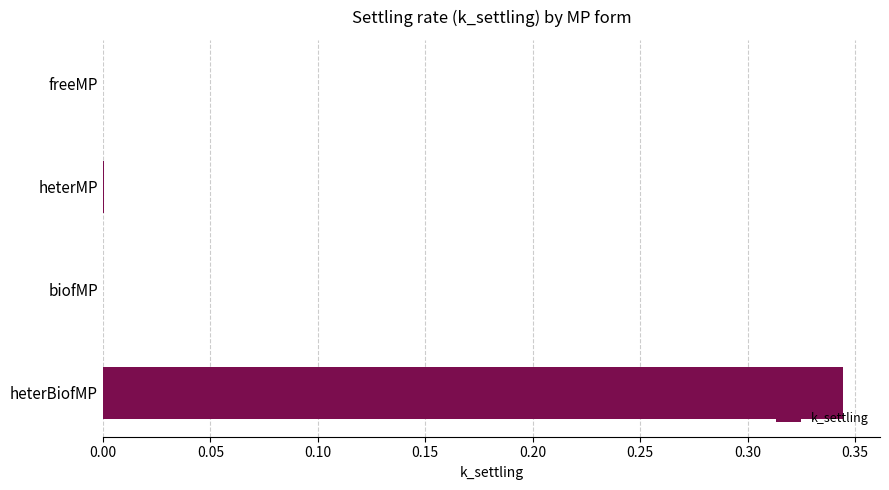

Which has a higher value, heterBiofMP or biofMP?

heterBiofMP